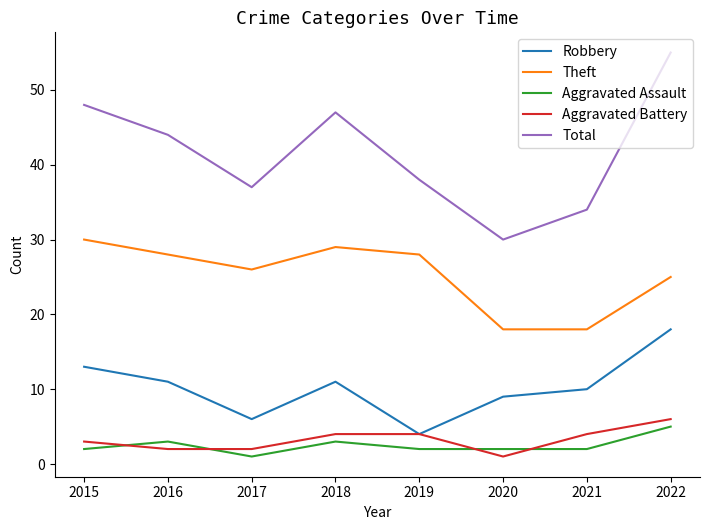

The Aggravated Assault series shows 2 at 2021. True or false?

True